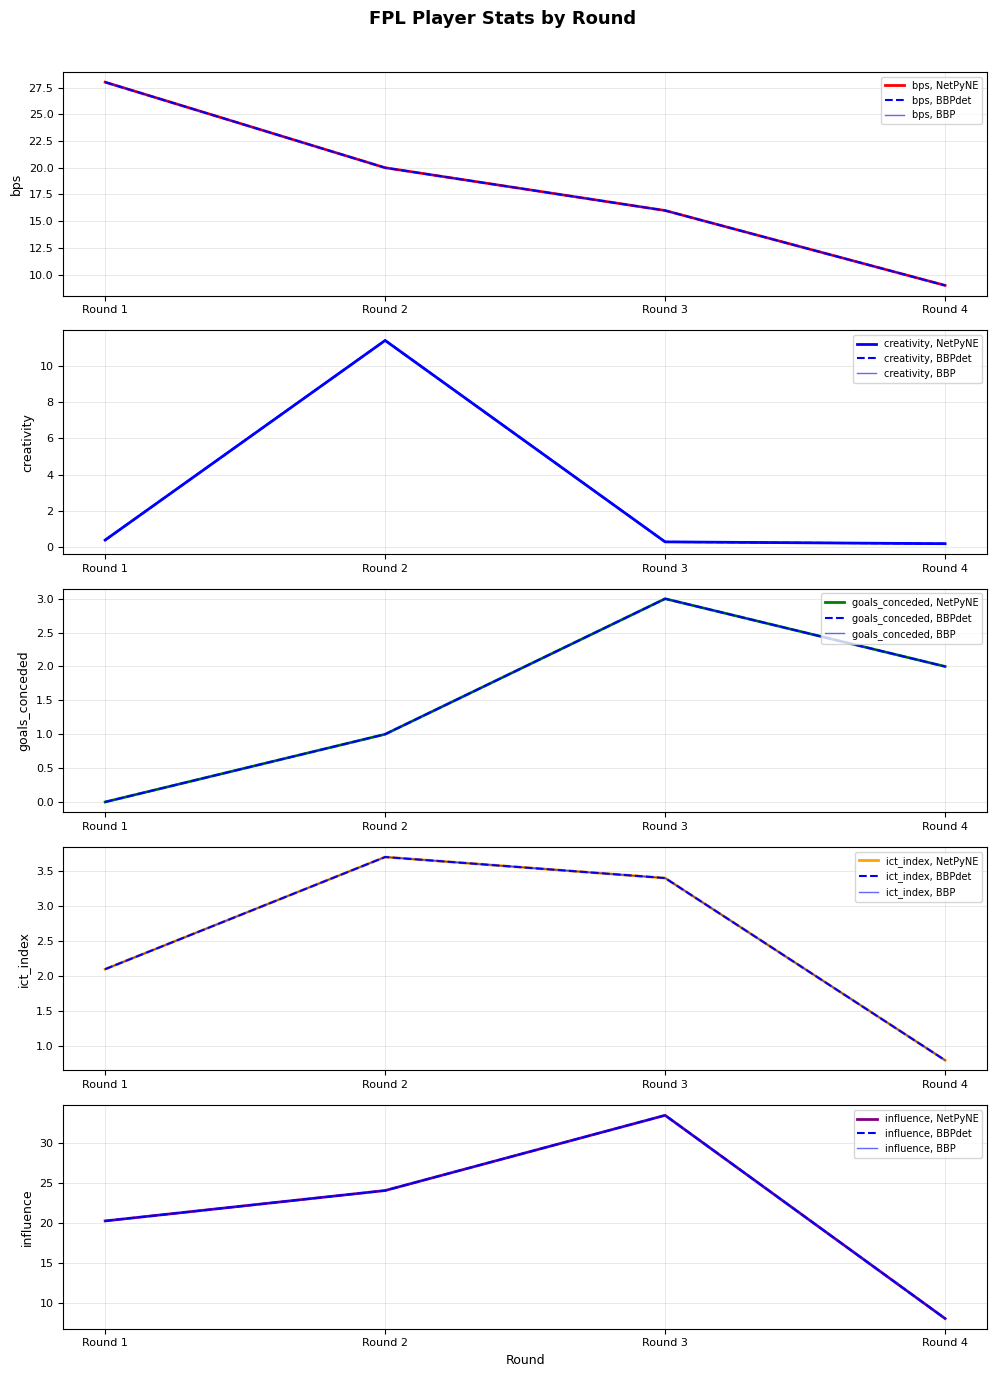

Which series has the largest total across all categories?

influence